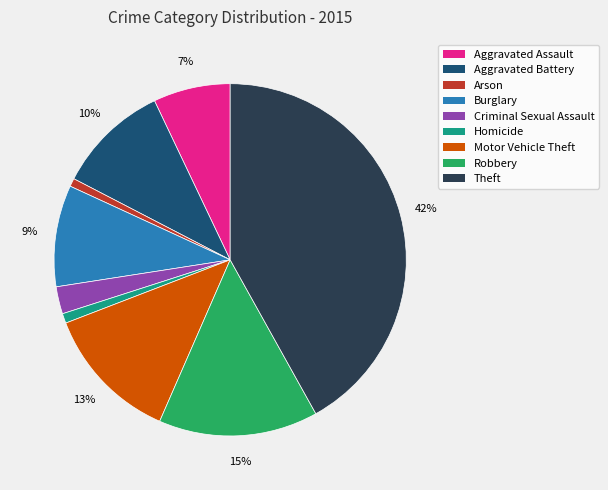

To the nearest percent, what is the average slice percentage?

11%